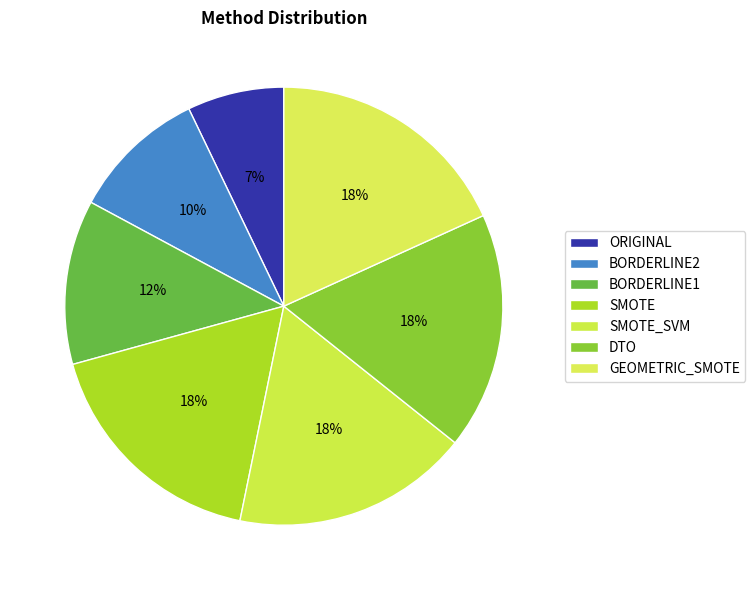

Between GEOMETRIC_SMOTE and BORDERLINE2, which is larger?

GEOMETRIC_SMOTE